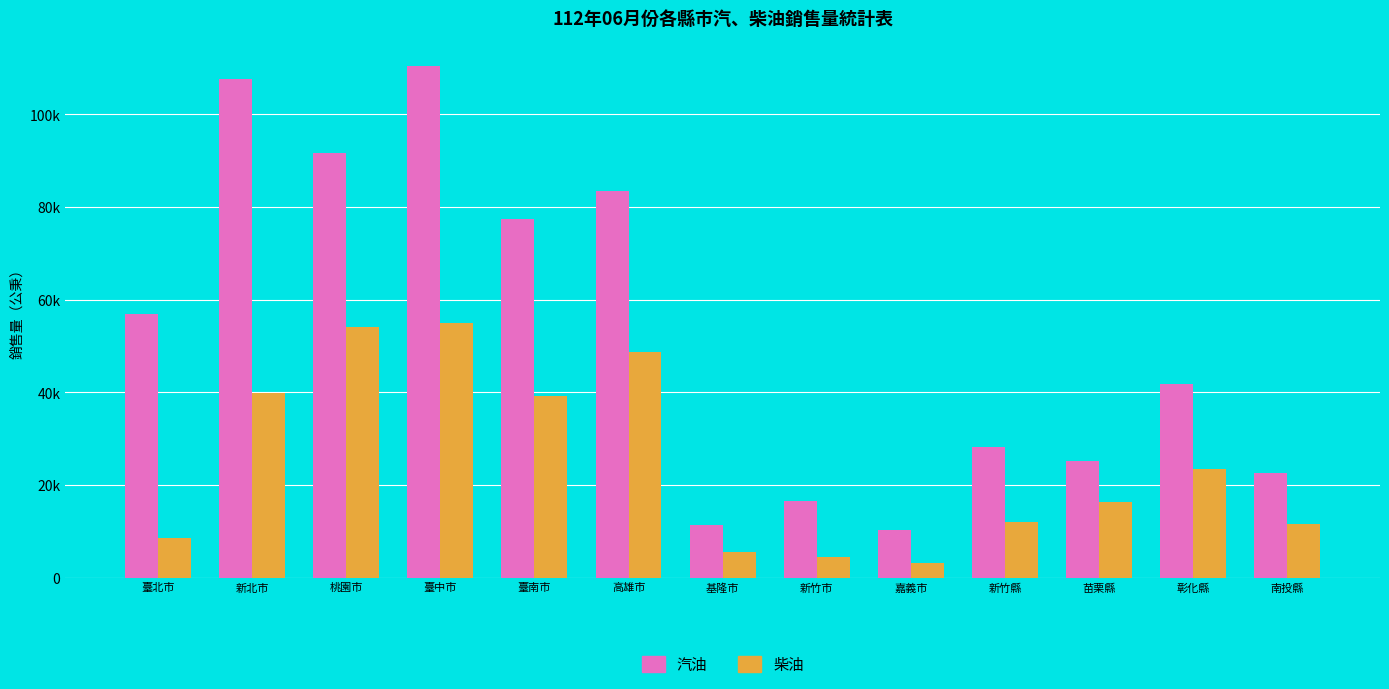

At which label is 柴油 closest to 29085?

彰化縣